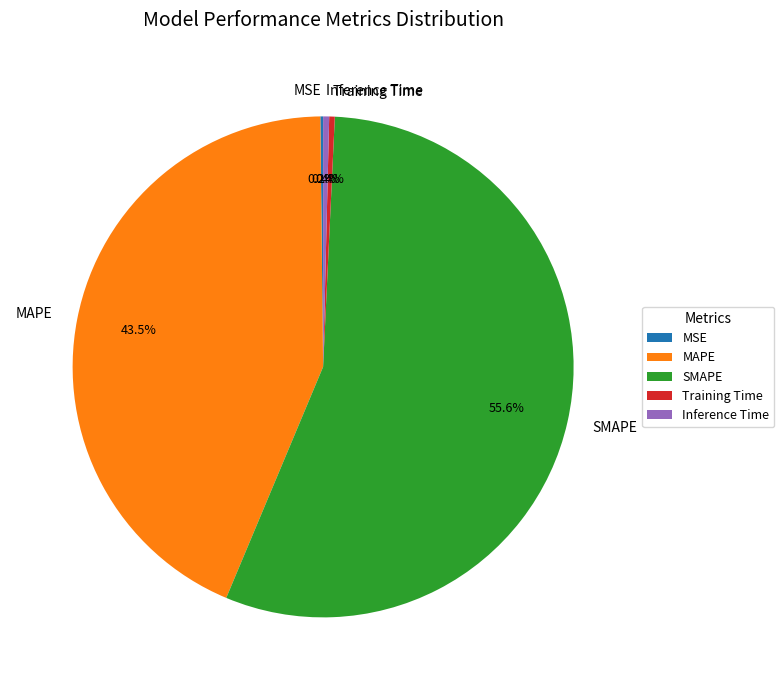

Between Training Time and SMAPE, which is larger?

SMAPE